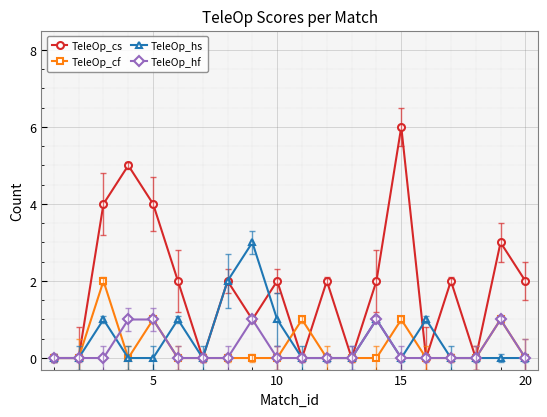

True or false: TeleOp_cs and TeleOp_cf intersect in this chart.

True